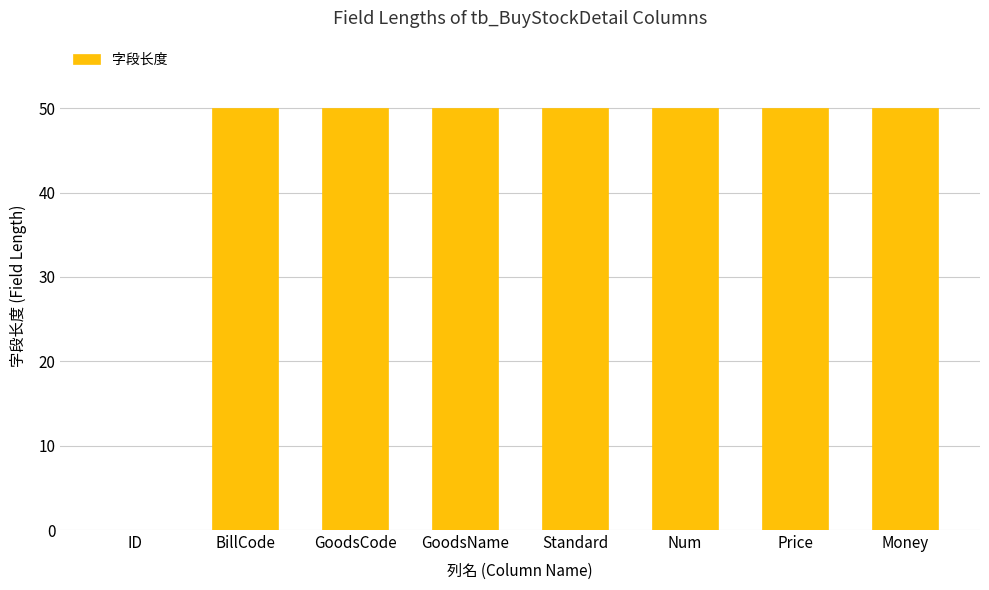

Approximately how many times larger is the value at BillCode compared to Num?

1.0